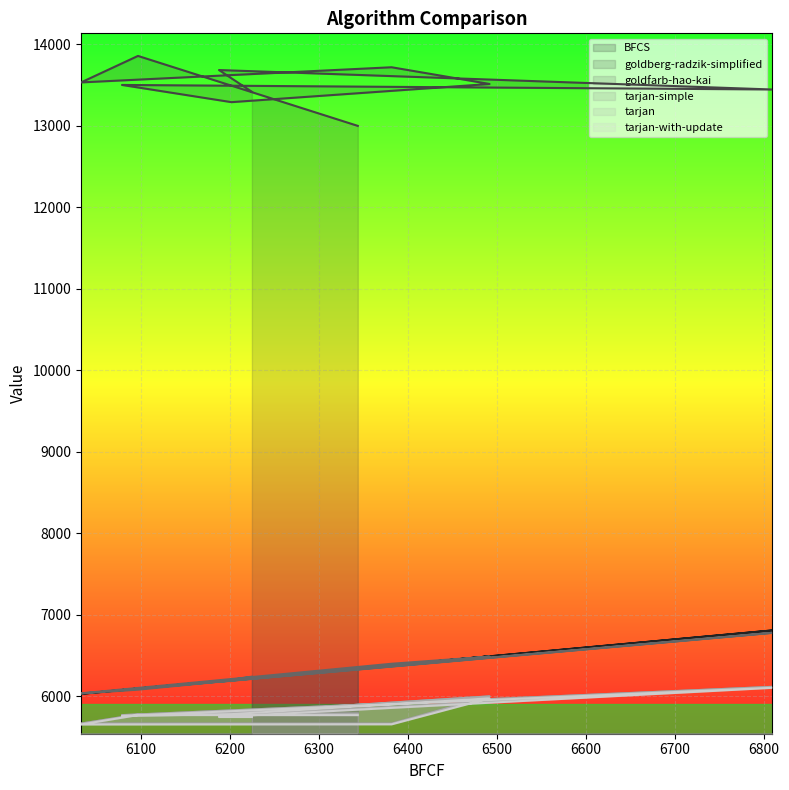

True or false: tarjan has more than 1 interior local peaks.

True